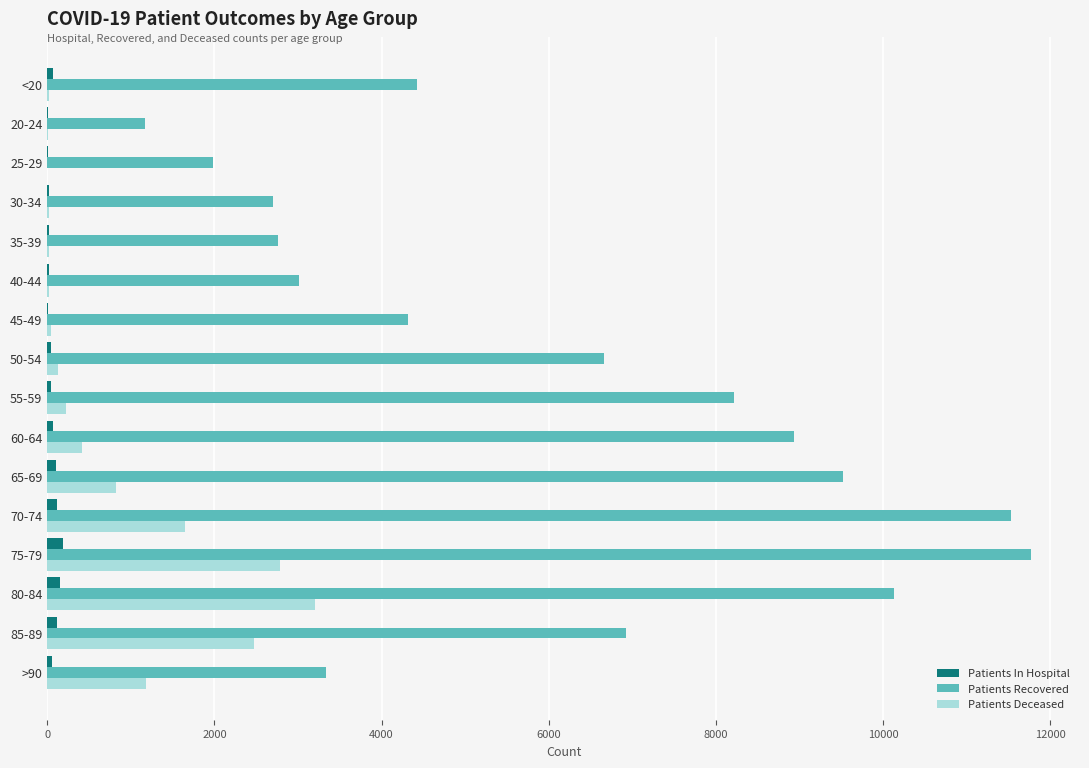

At which label is Patients Recovered closest to 6470?

50-54